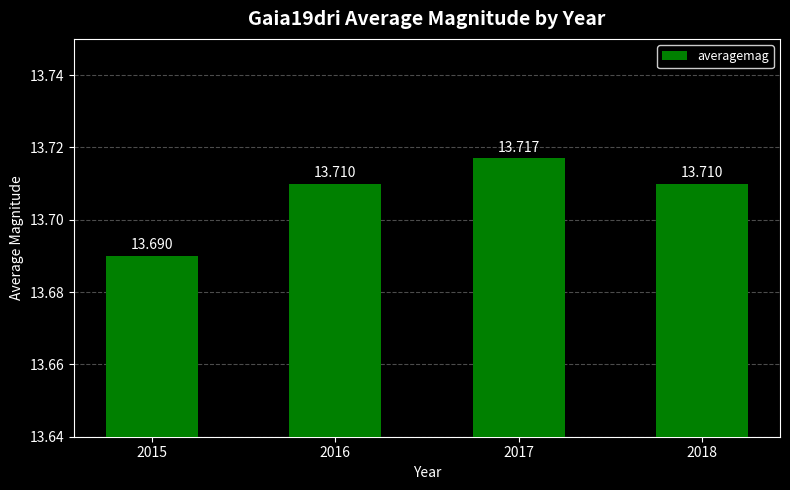

Count the values in the range 13 to 14.

4